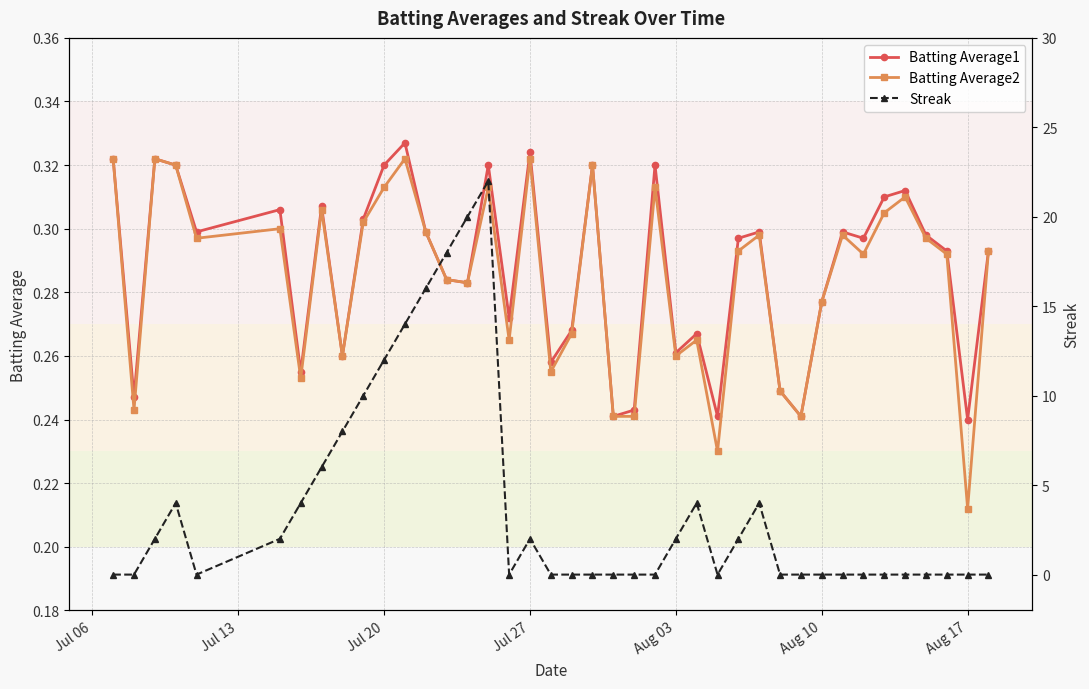

How many values in Streak are above zero?

18